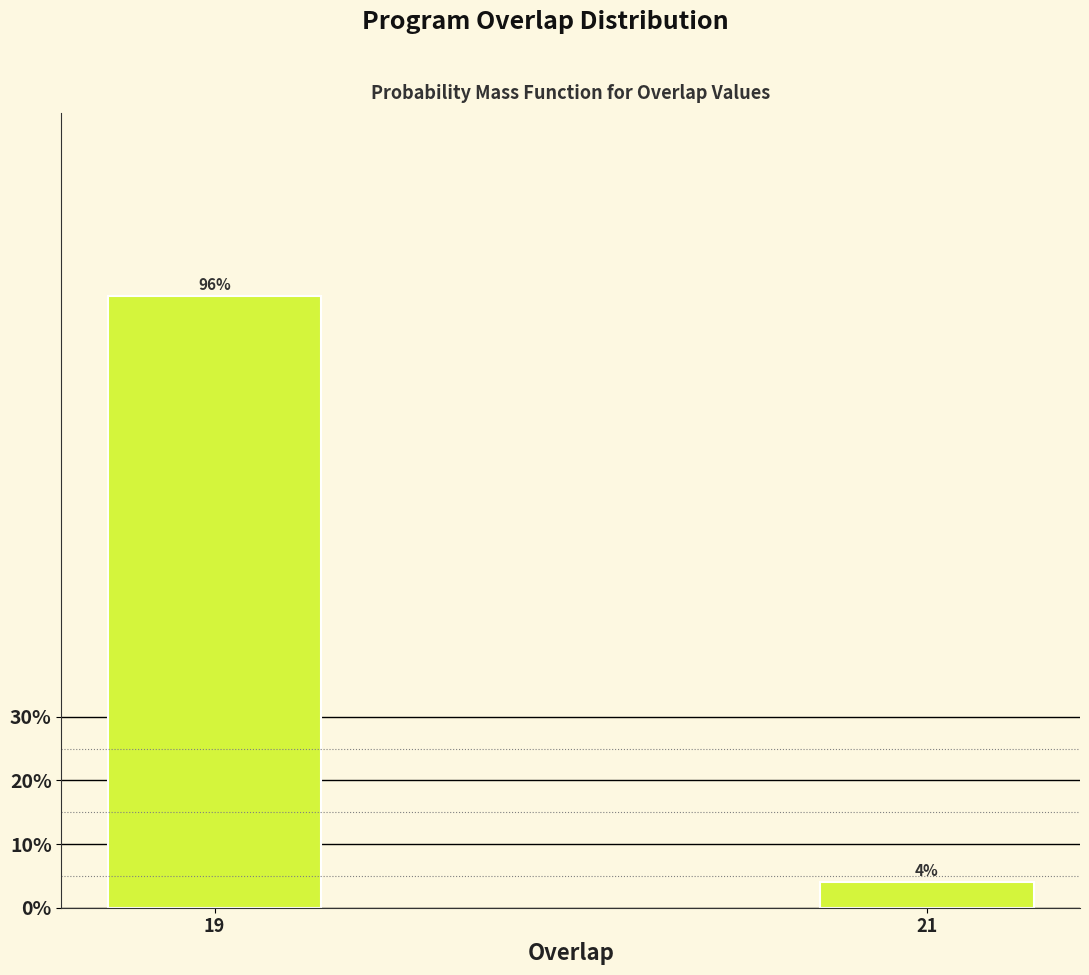

Reading left to right, transcribe all the data shown in this chart.

96	4